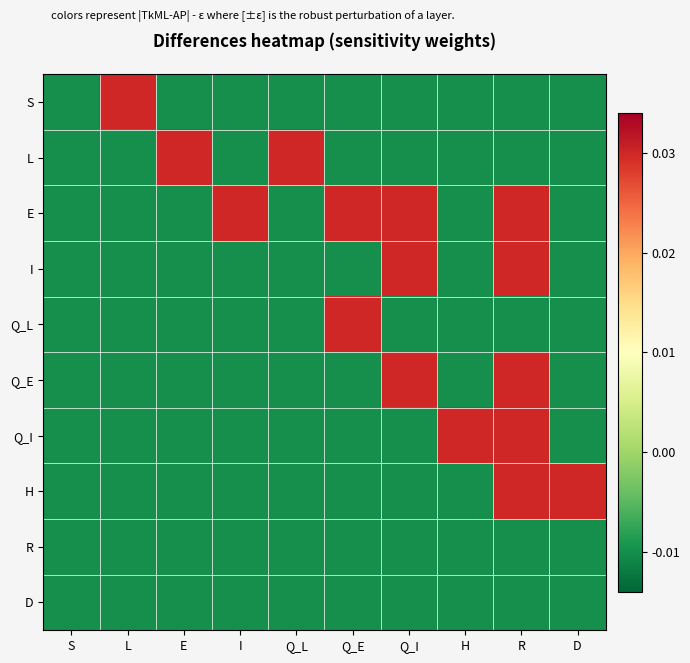

At how many categories does at least one series exceed 0?

9